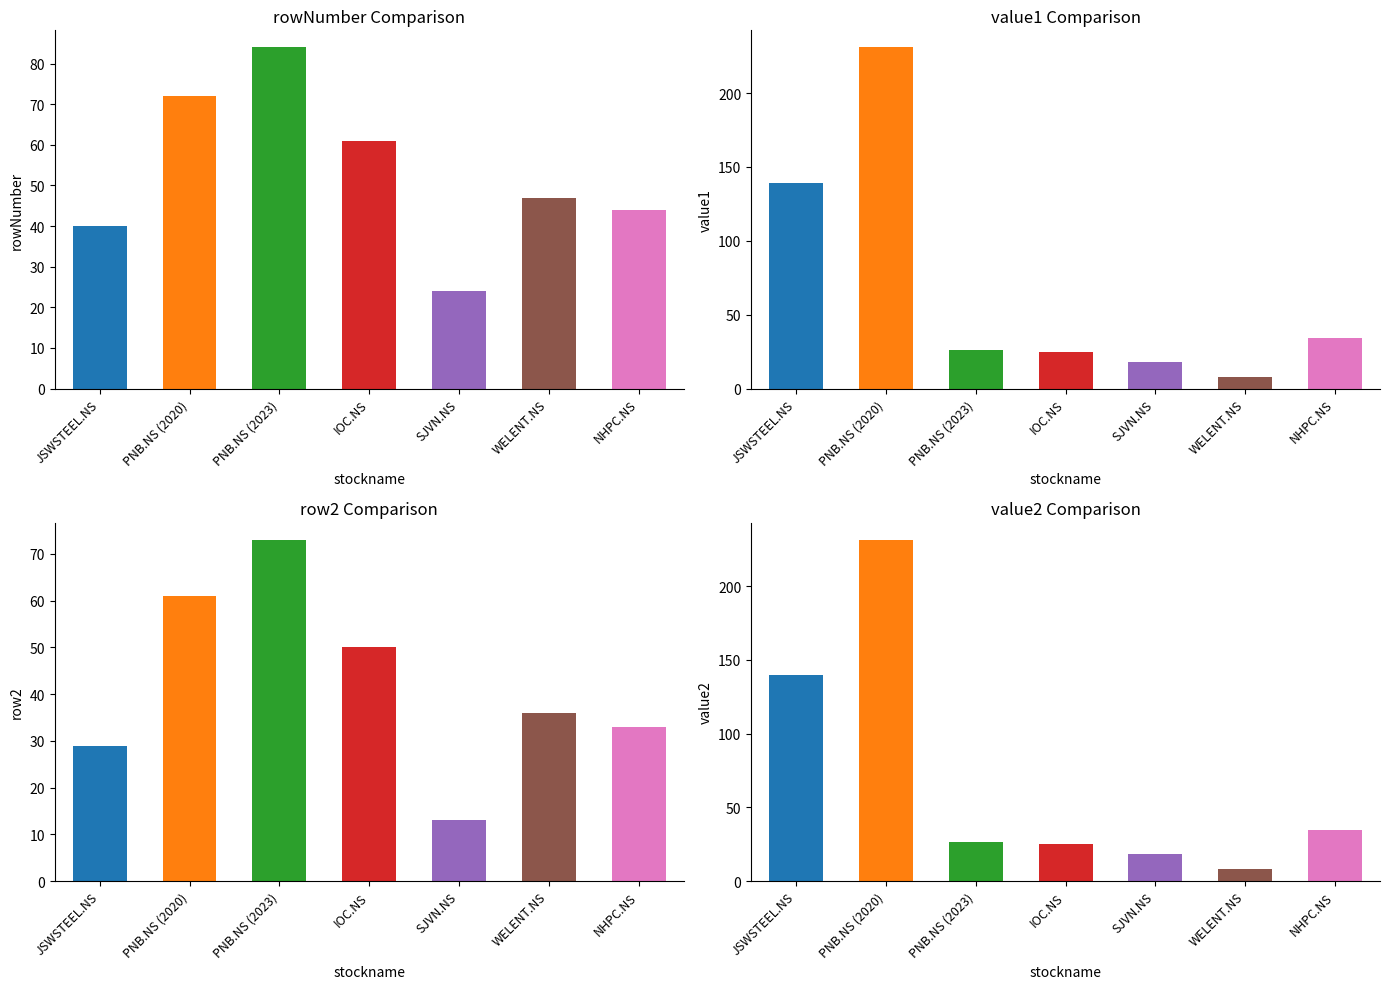

Reading left to right, extract all data points from this chart.

rowNumber: 40.0	72.0	84.0	61.0	24.0	47.0	44.0
value1: 138.9	230.9	26.3	25.0	18.2	7.9	34.5
row2: 29.0	61.0	73.0	50.0	13.0	36.0	33.0
value2: 140.0	231.4	26.3	25.0	18.2	7.9	34.5